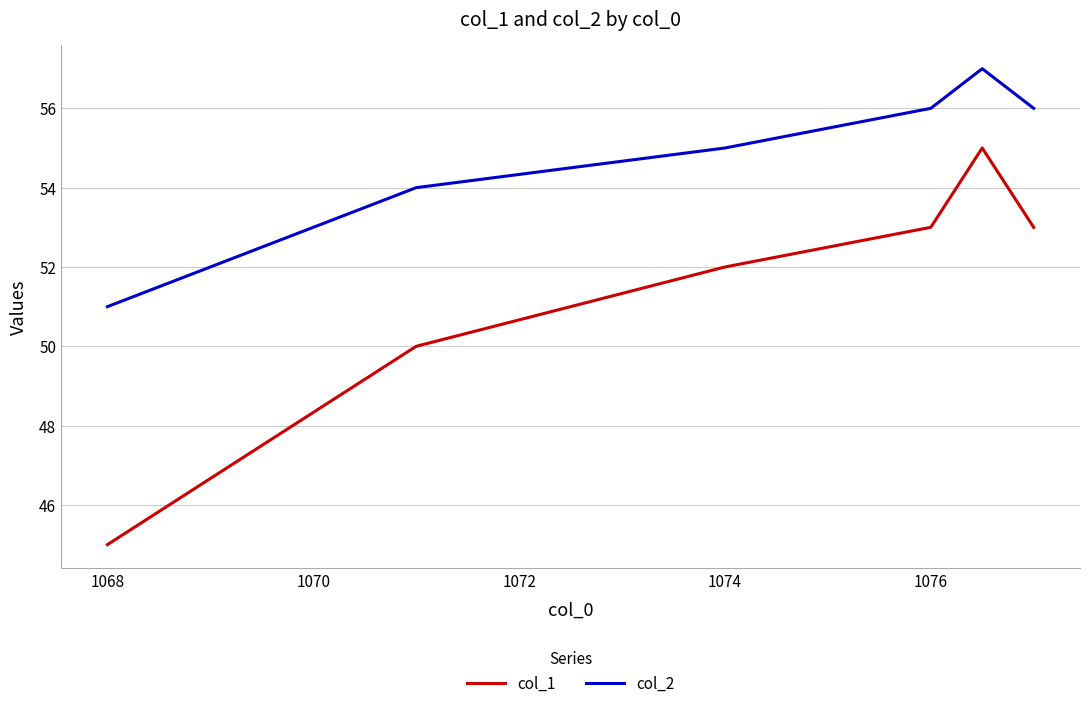

True or false: col_2 and col_1 intersect in this chart.

False